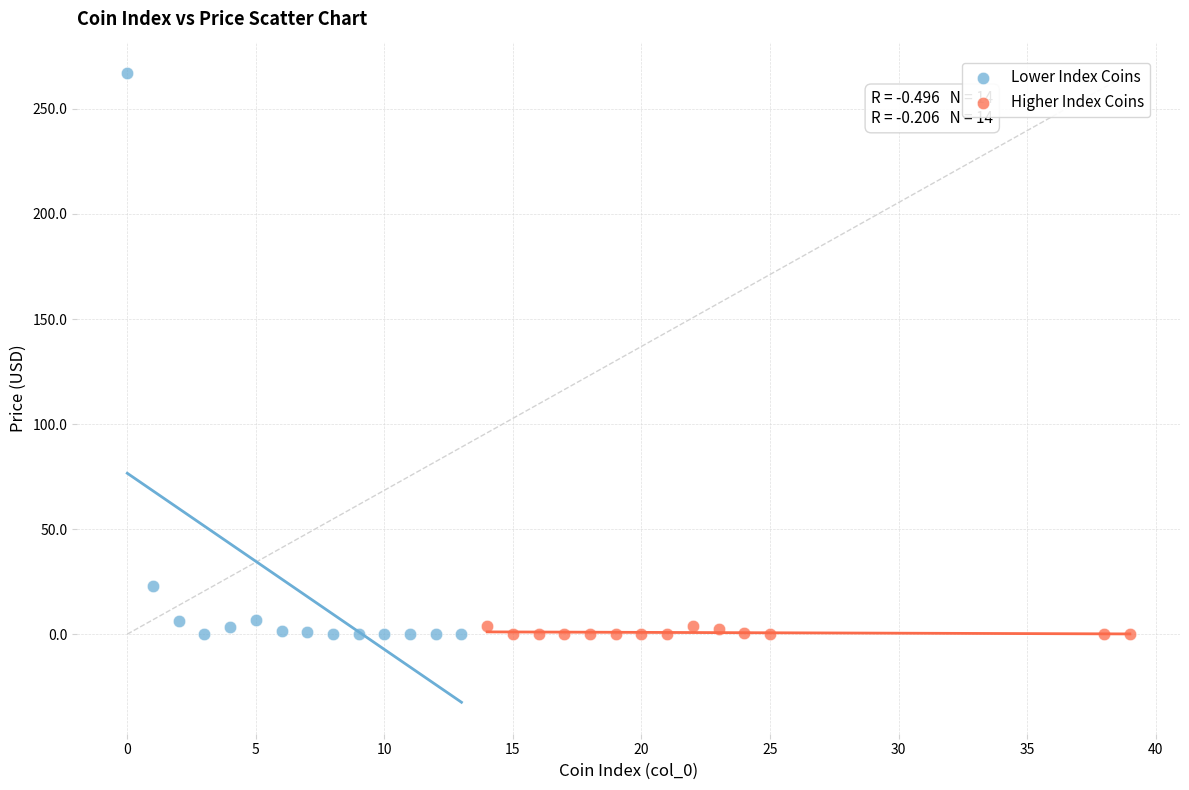

Which series contains the highest Y value?

Lower Index Coins